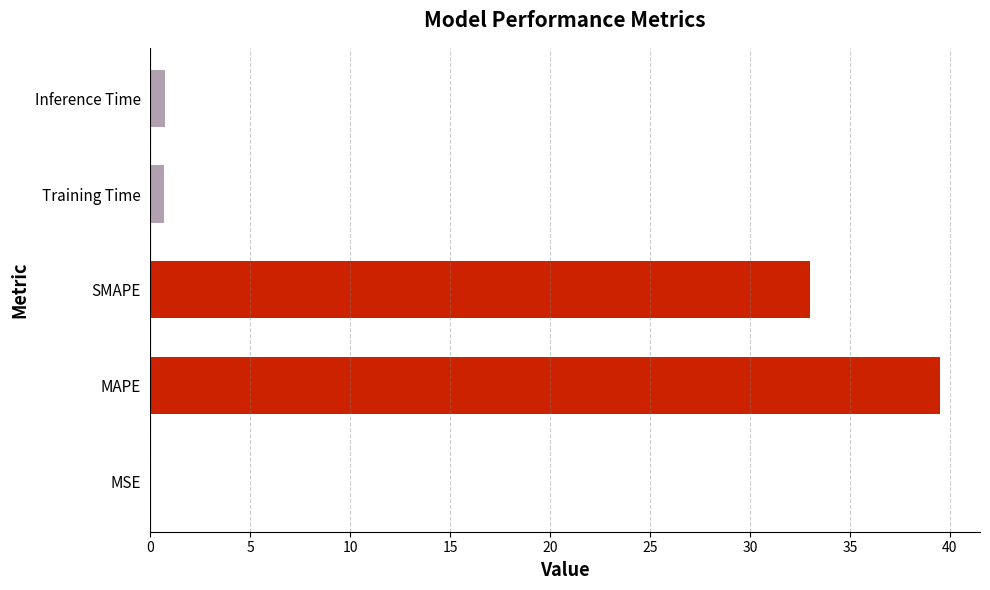

True or false: the data shows 33.0 at SMAPE.

True